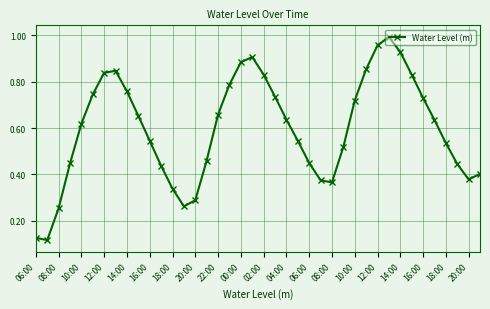

What is the sum of all values?

23.8